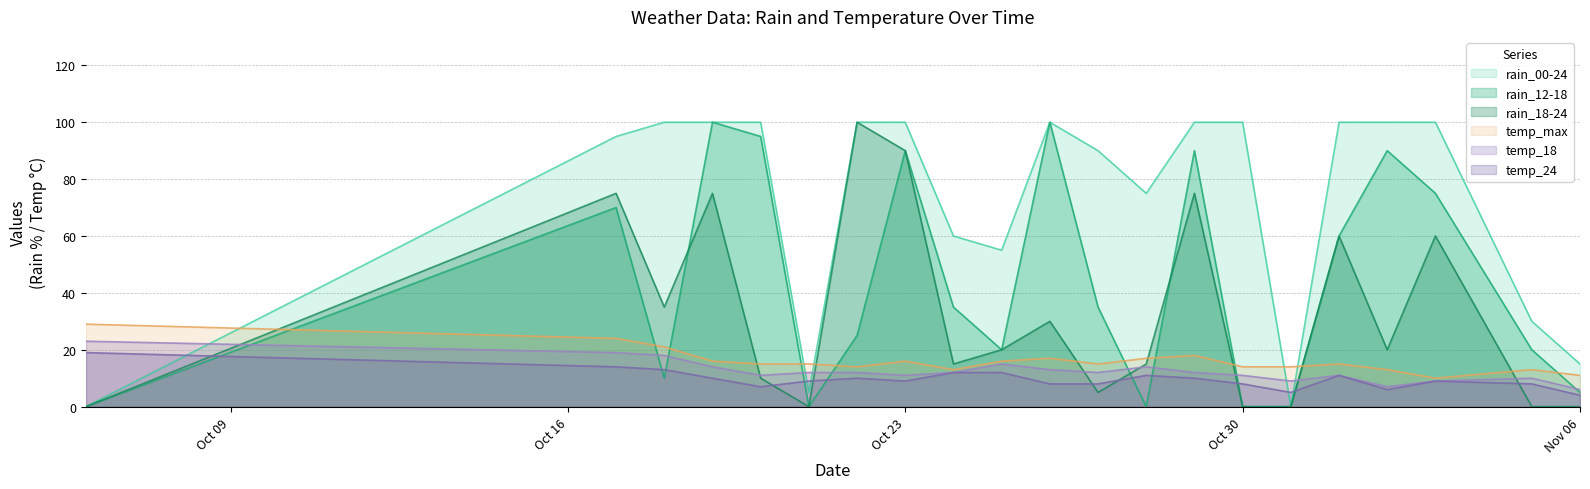

How many data points in temp_24 are above 9?

10